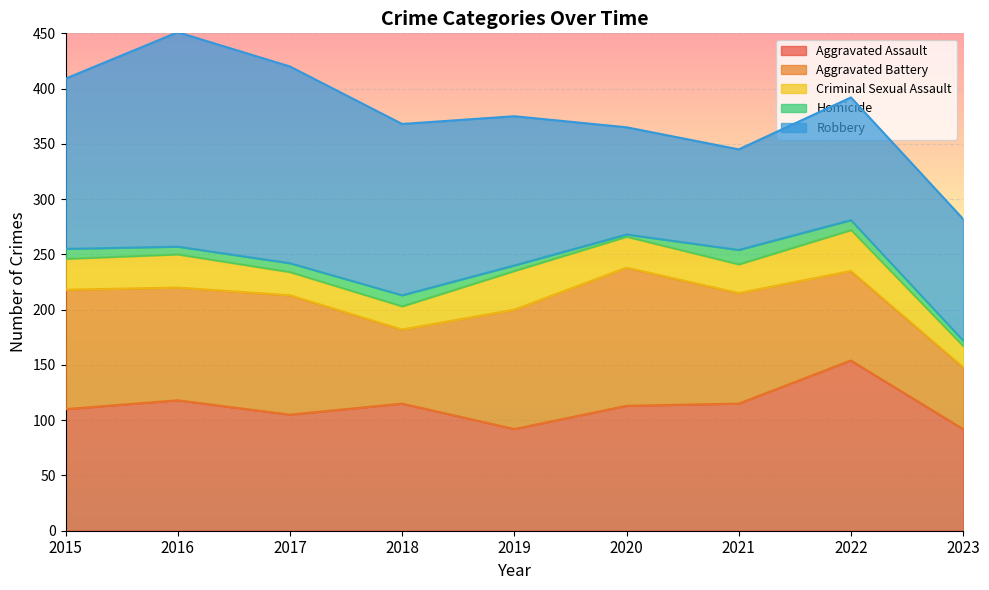

Which series changed the most between 2015 and 2019?

Robbery